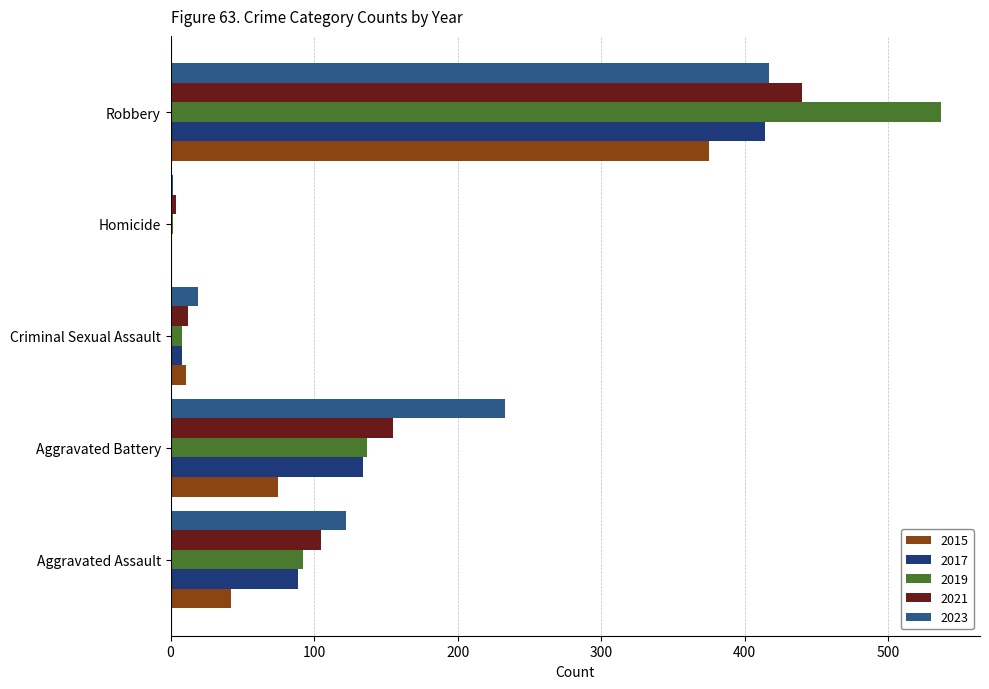

What is the difference between the 2023 values at Aggravated Assault and Aggravated Battery?

111